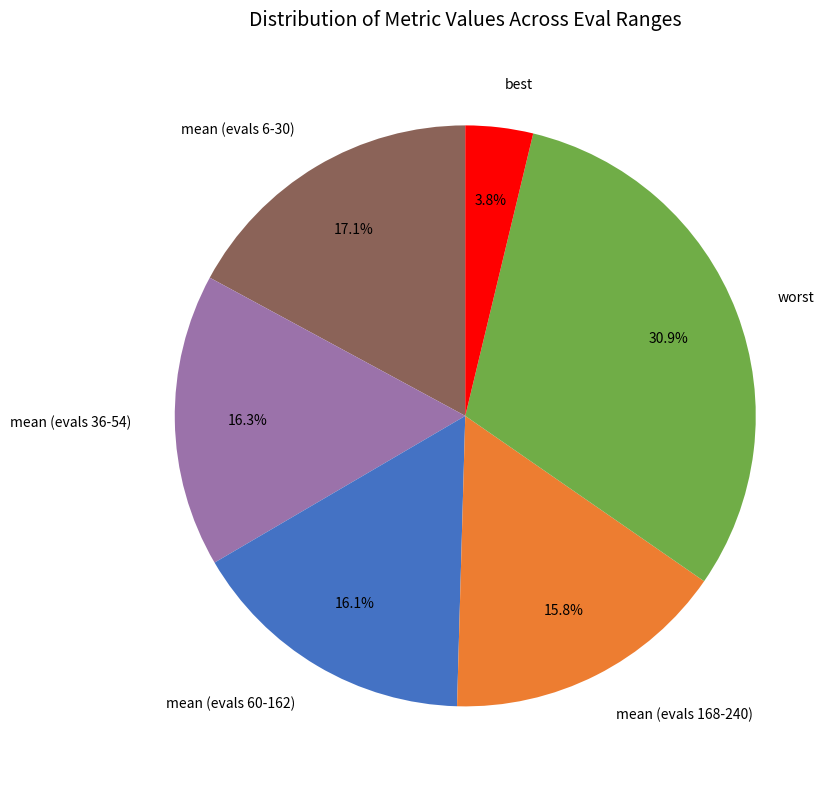

Is mean (evals 36-54) the majority of the pie?

No